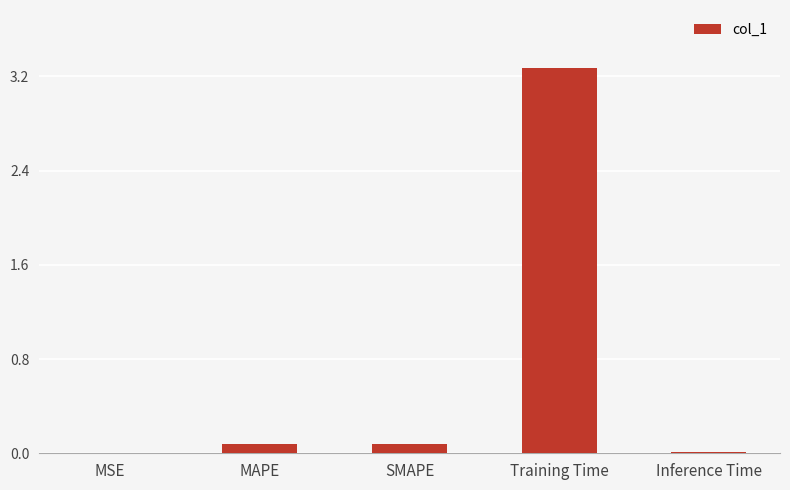

How many distinct data groups are displayed?

1